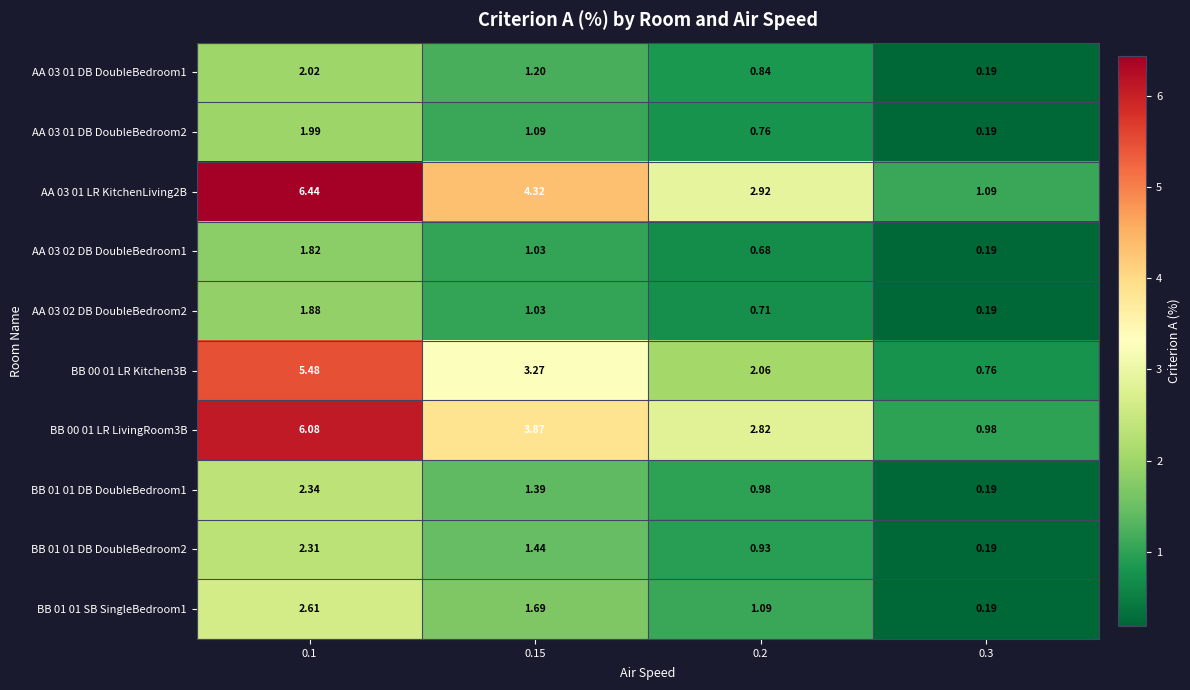

Is the value of BB 01 01 DB DoubleBedroom1 at 0.1 greater than the value of BB 01 01 SB SingleBedroom1 at 0.1?

No